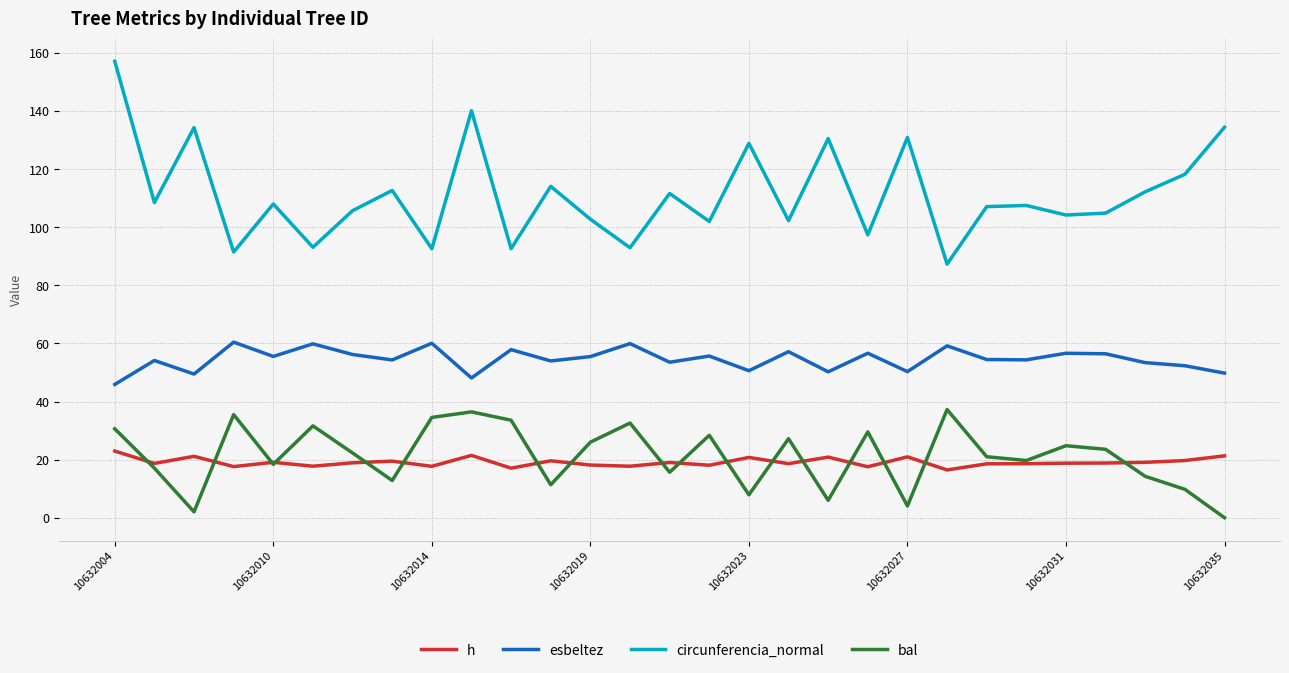

What is the difference between the maximum and minimum values in the bal series?

37.2